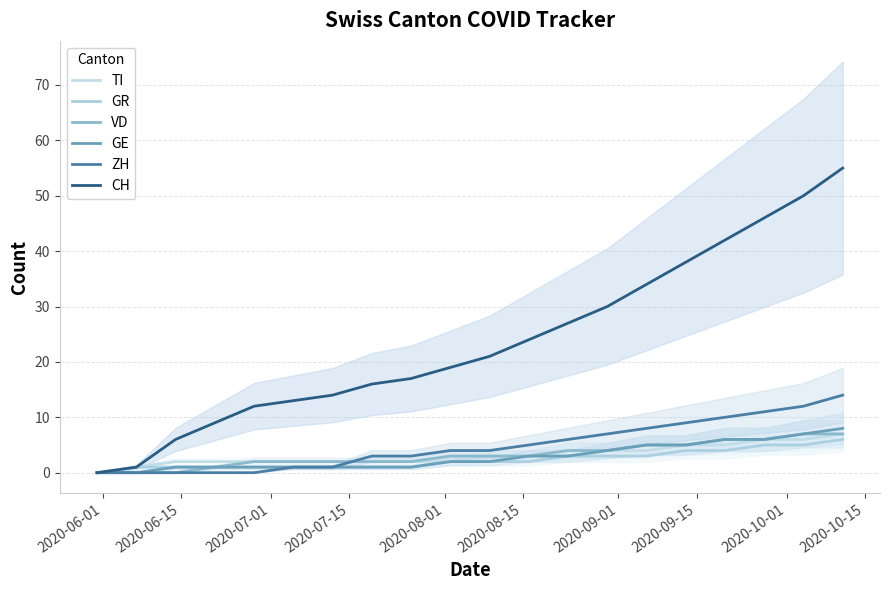

What is the average value of the ZH series?

5